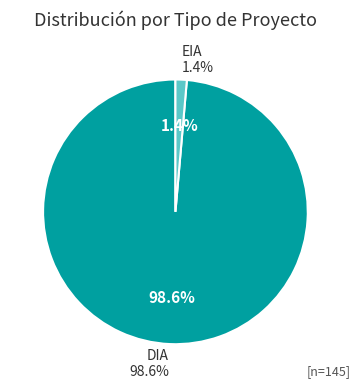

Which slice is the largest?

DIA